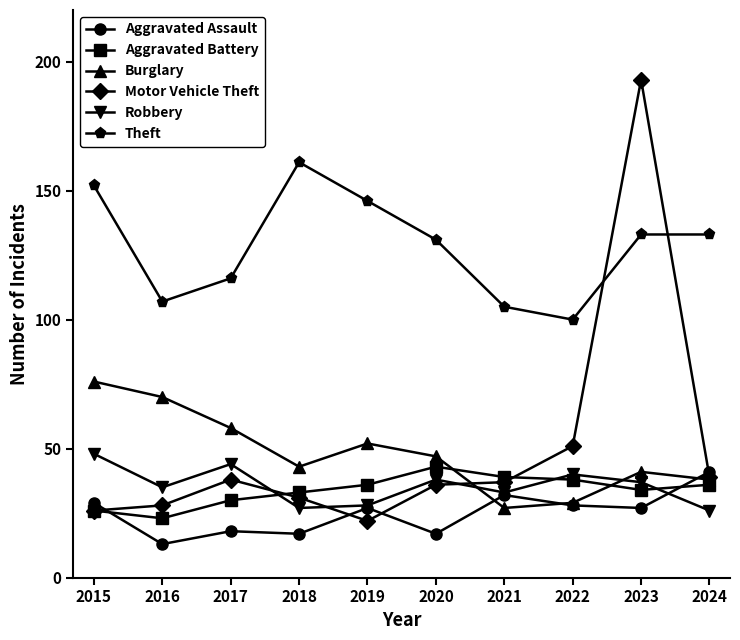

Which series has the widest spread of values?

Motor Vehicle Theft